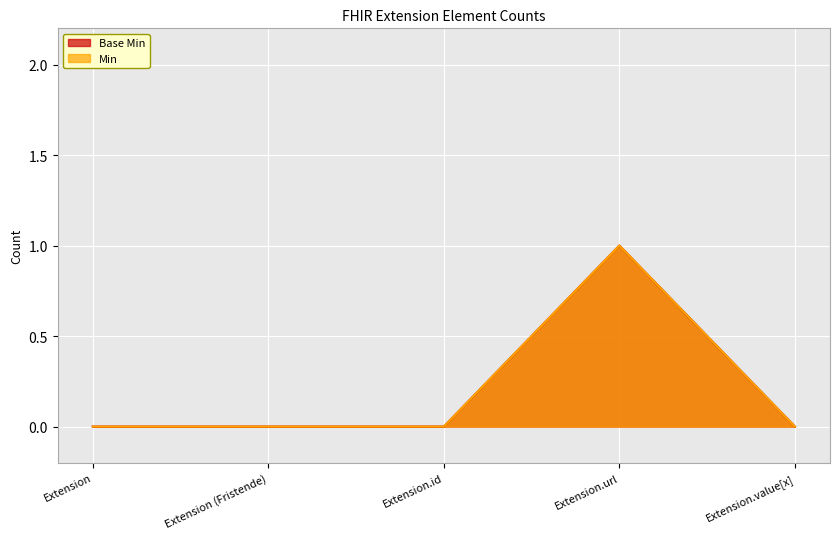

What value does the Min series have at Extension.url?

1